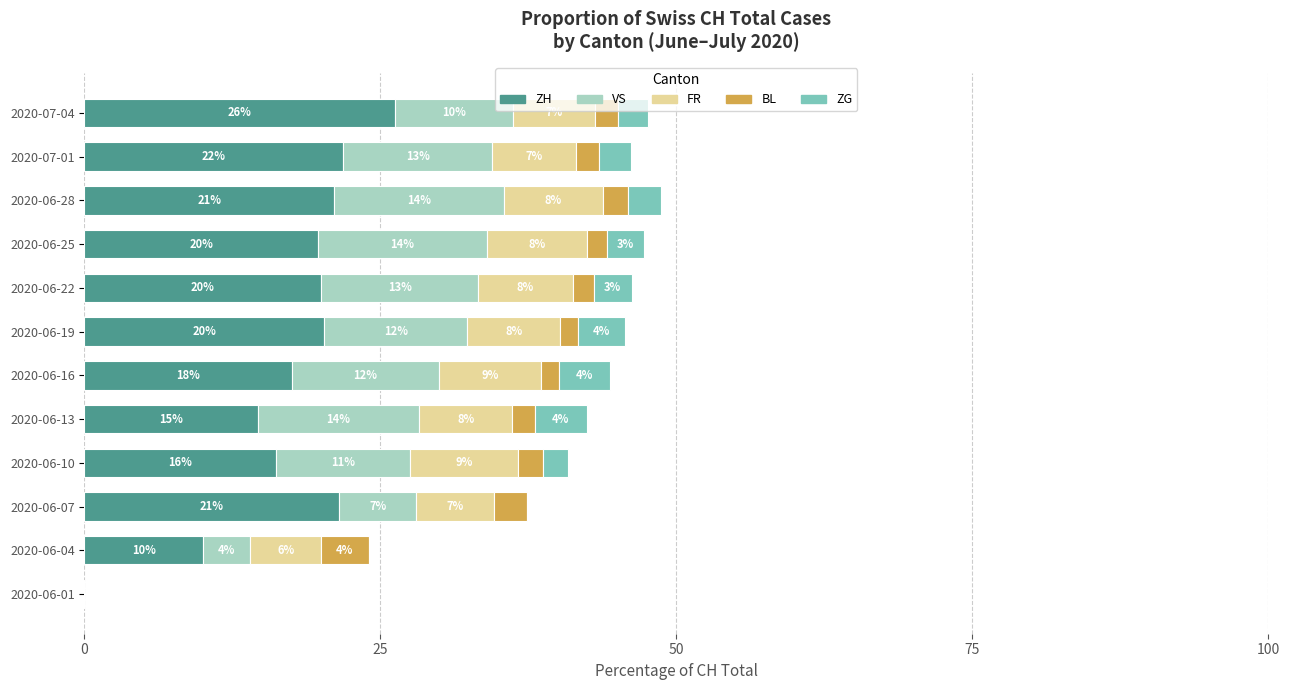

What is the maximum value for ZH?

26.2